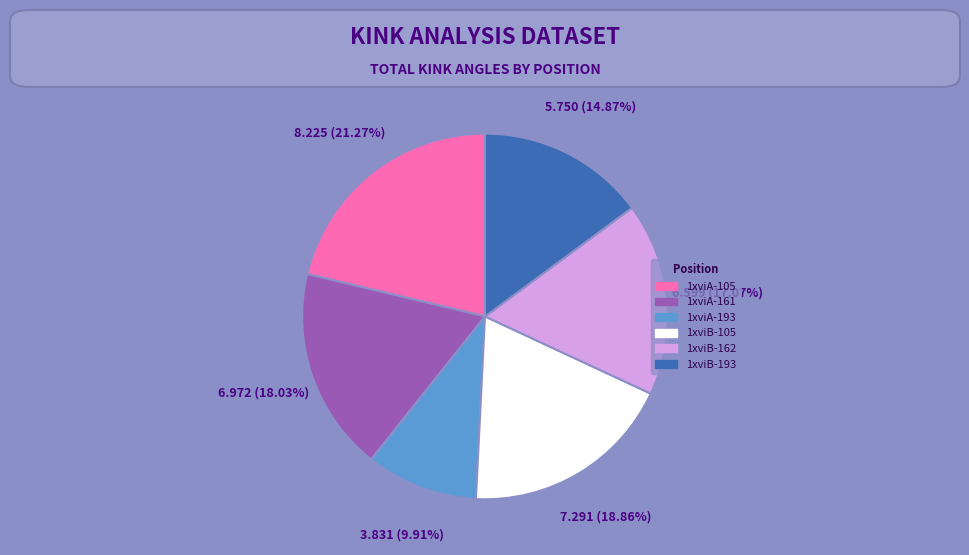

To the nearest percent, what is the difference between the 1xviA-193 and 1xviB-193 slice percentages?

5%